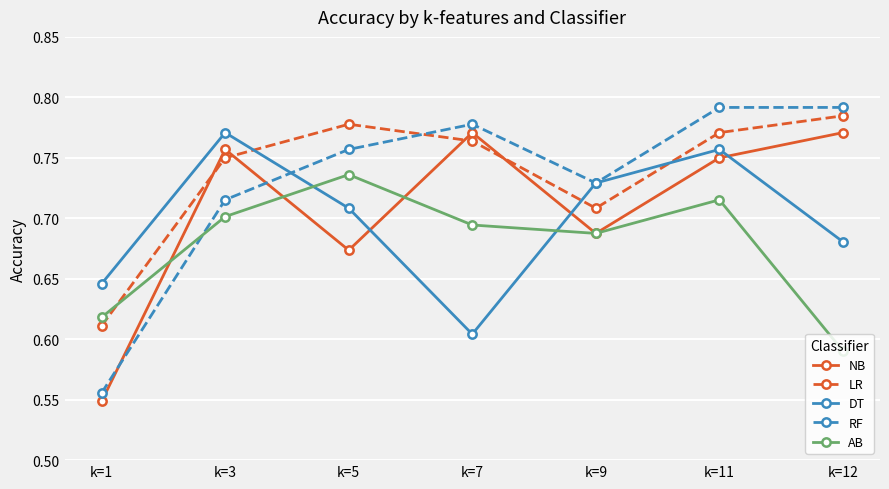

At which category is the sum across all series the highest?

k=11